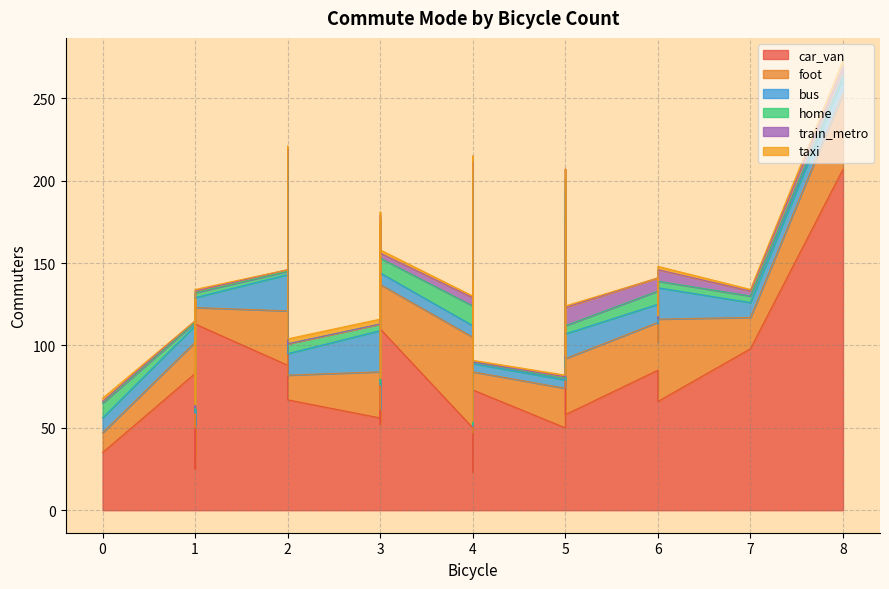

Which series changed the most between 11 and 26?

car_van